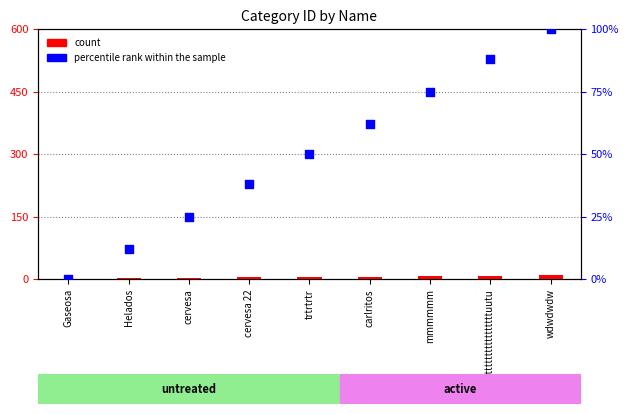

What are all the series names shown in the legend?

count, percentile rank within the sample